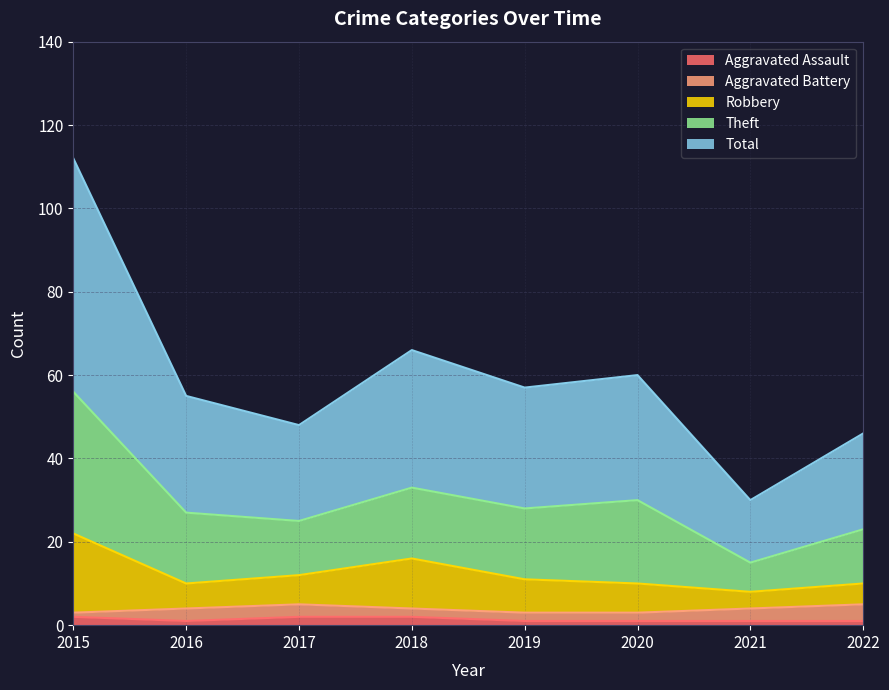

Does the chart display data point markers on the line(s)?

No